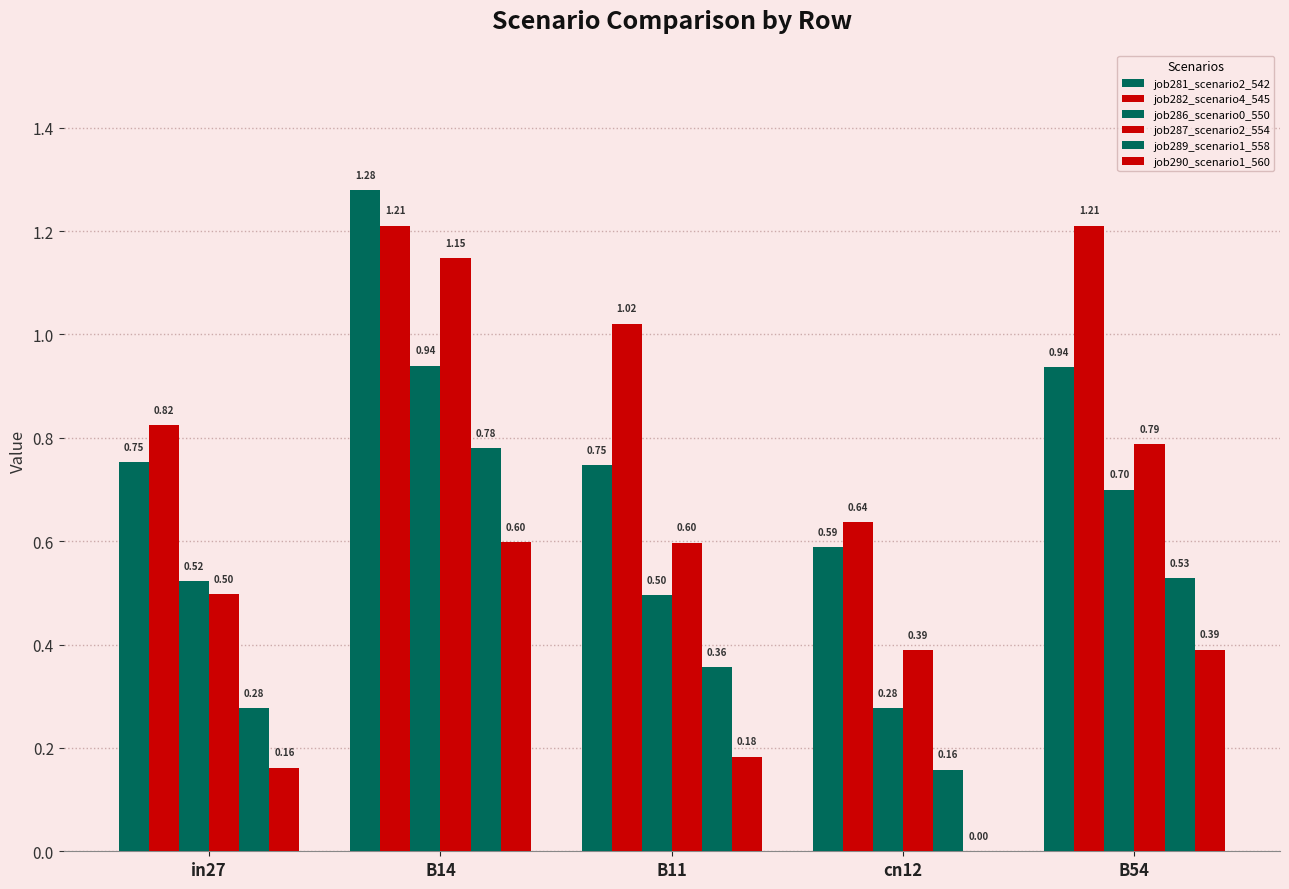

How many positive values does the job290_scenario1_560 series have?

4